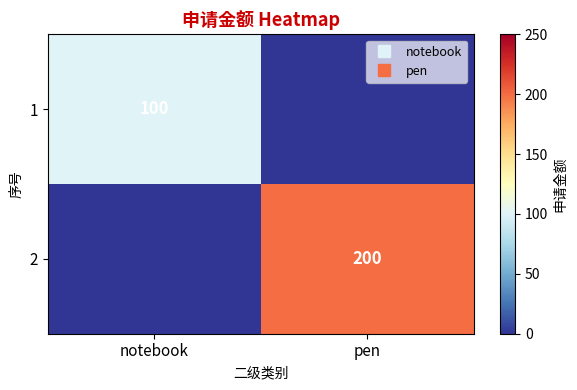

At how many categories does at least one series exceed 169?

1